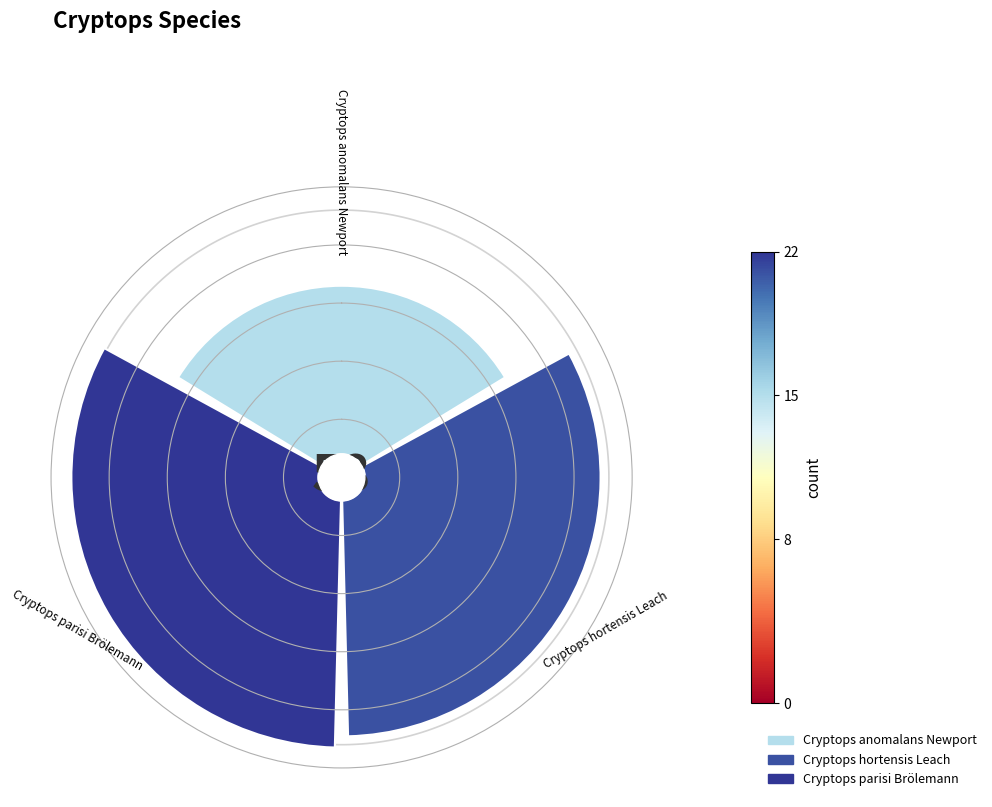

To the nearest percent, what is the average slice percentage?

33%